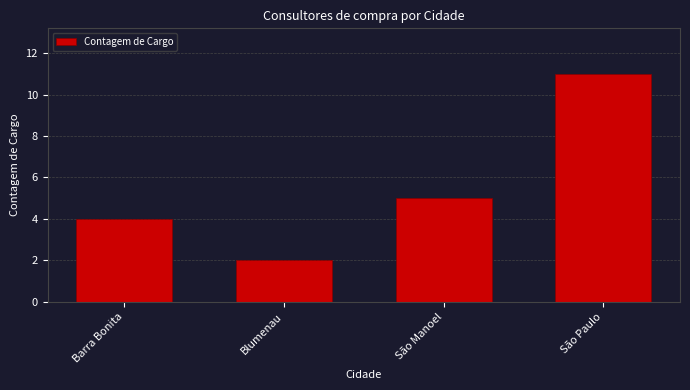

Reading left to right, extract all data points from this chart.

4	2	5	11